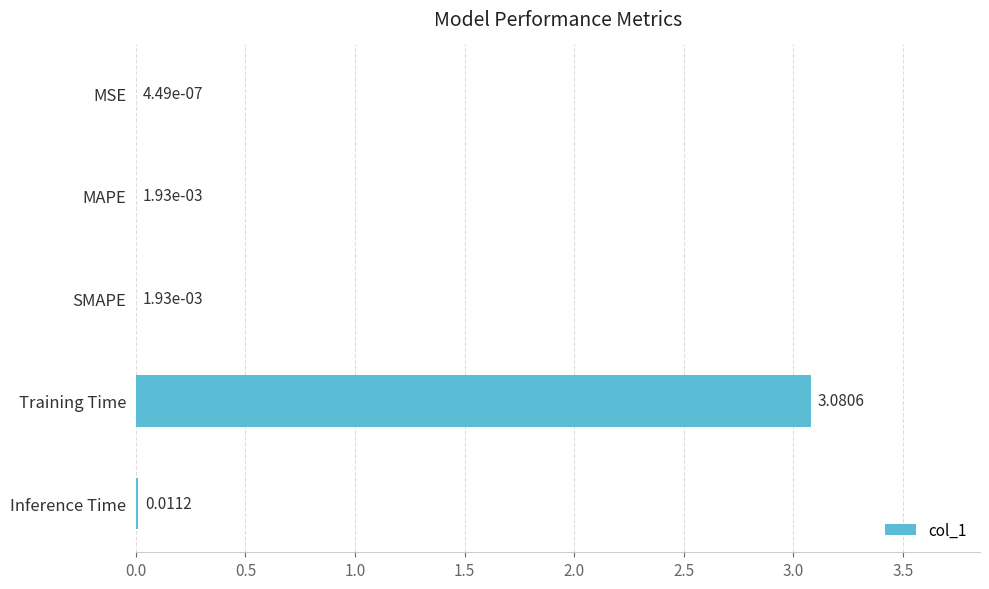

Which label corresponds to the largest value in the chart?

Training Time